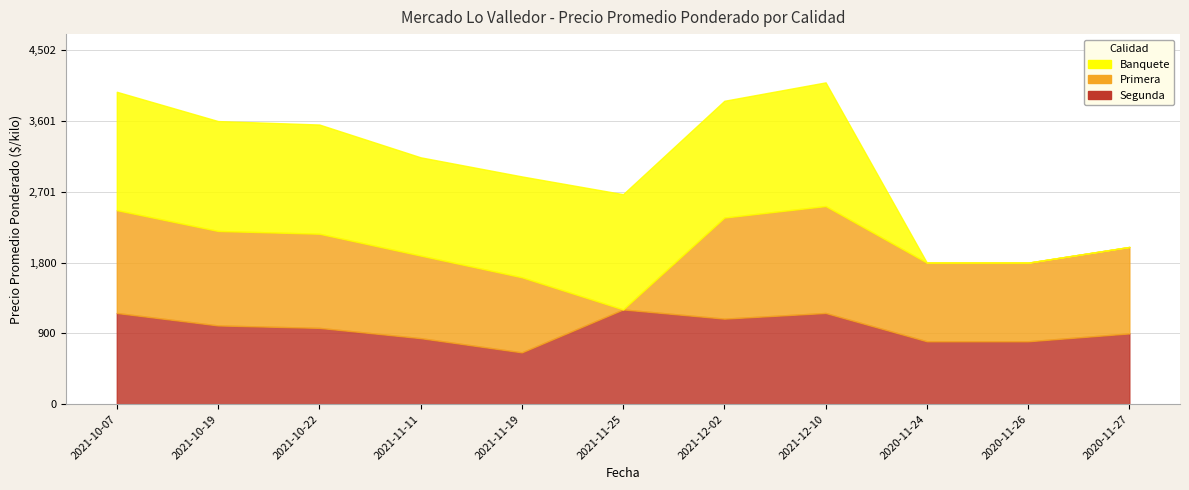

At which category does the chart reach its peak across all series?

2021-12-10